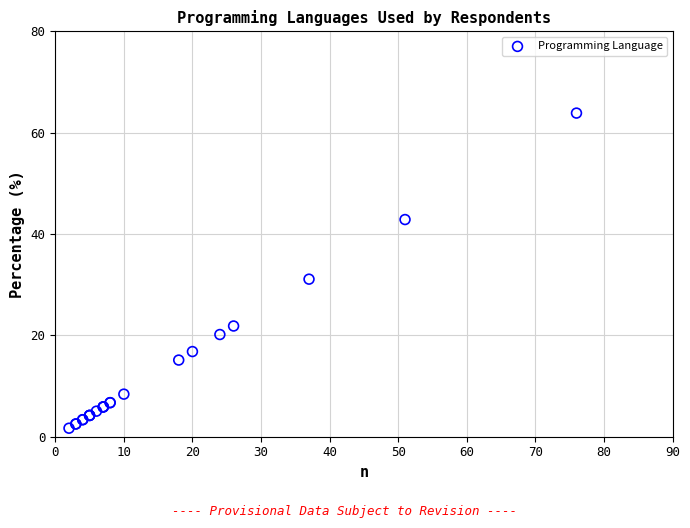

What Y value in the scatter plot is closest to 32?

31.1